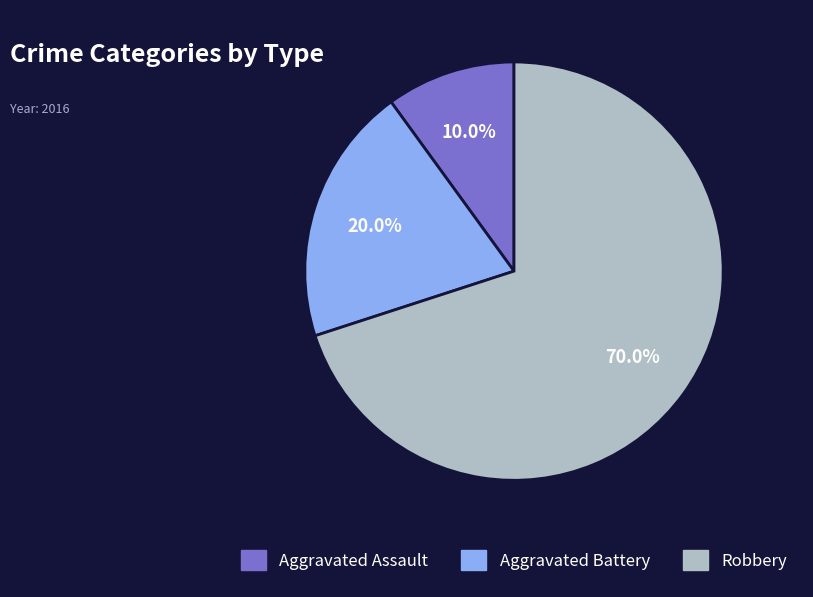

To the nearest percent, what portion does Aggravated Battery represent?

20%